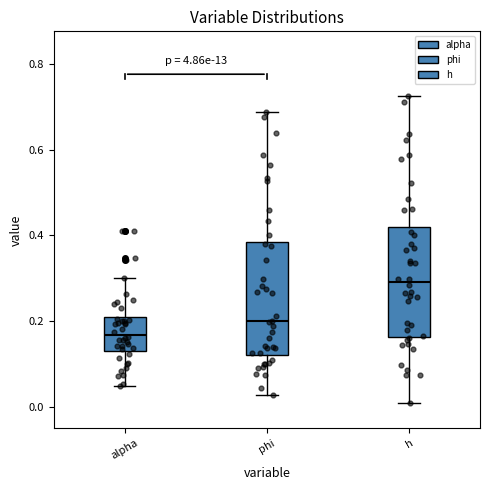

Where is the lower edge of the box for phi on the y-axis? The values are not printed on the chart, so give them approximately, as read against the axis.

0.12